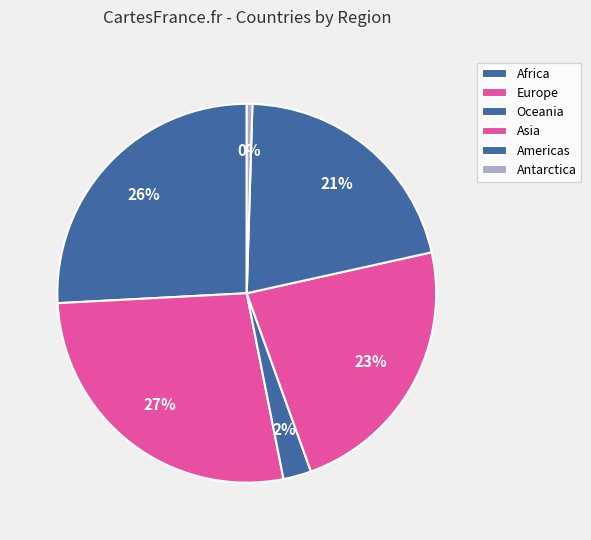

To the nearest percent, what is the difference between the largest and smallest slice percentages?

27%